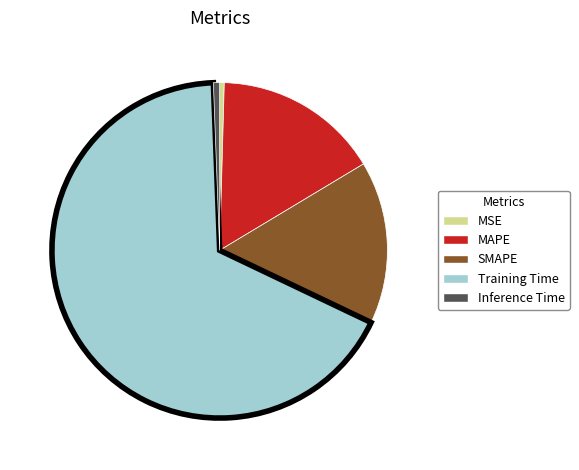

How many slices are in this pie chart?

5